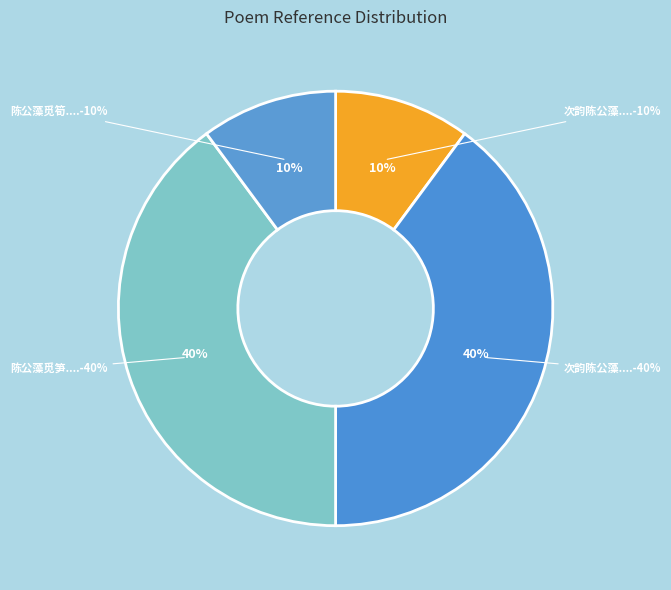

To the nearest percent, what is the combined percentage of 陈公藻觅筍仍许作包子 (240406) and 次韵陈公藻局中即事时推排物力不得往来 (240443)?

20%